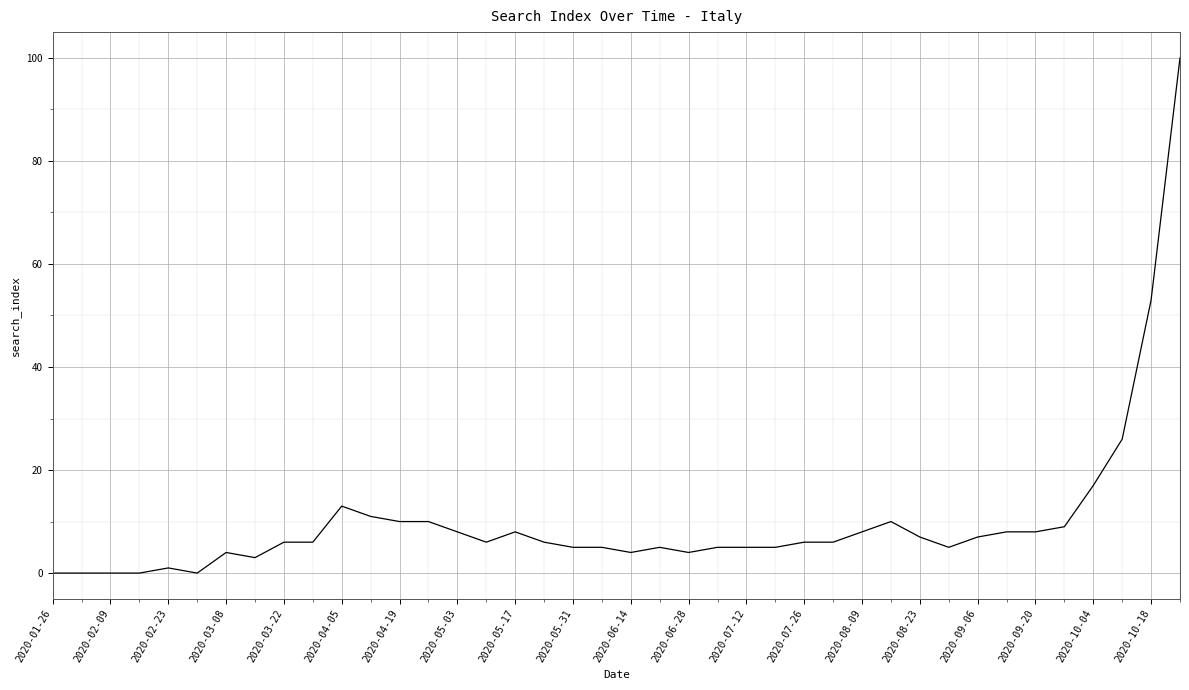

What is the greatest value displayed?

100